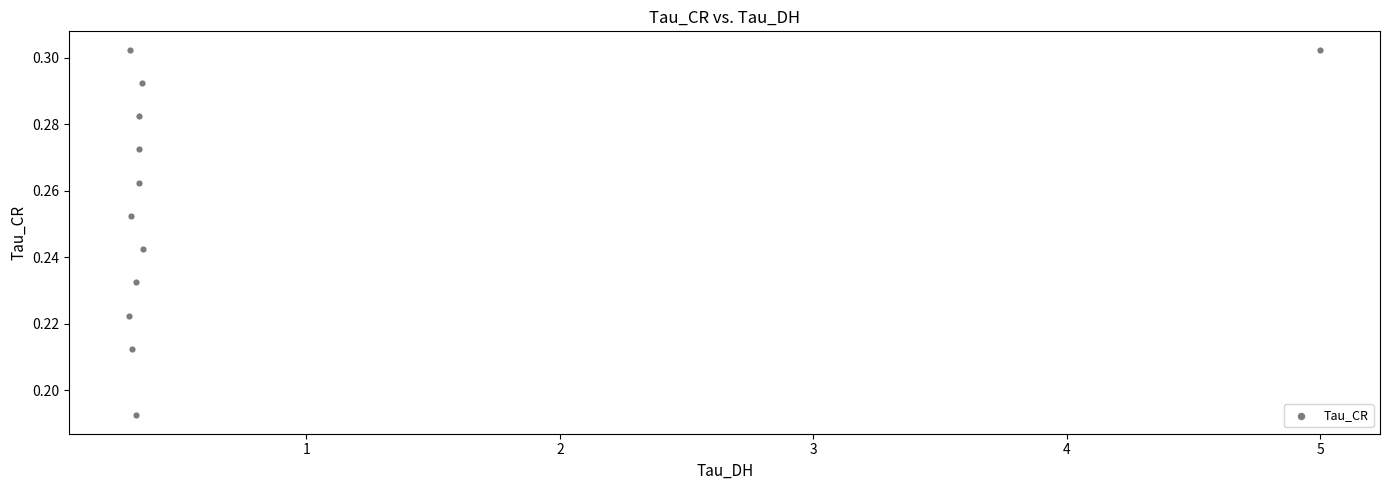

What is the average X value?

0.7